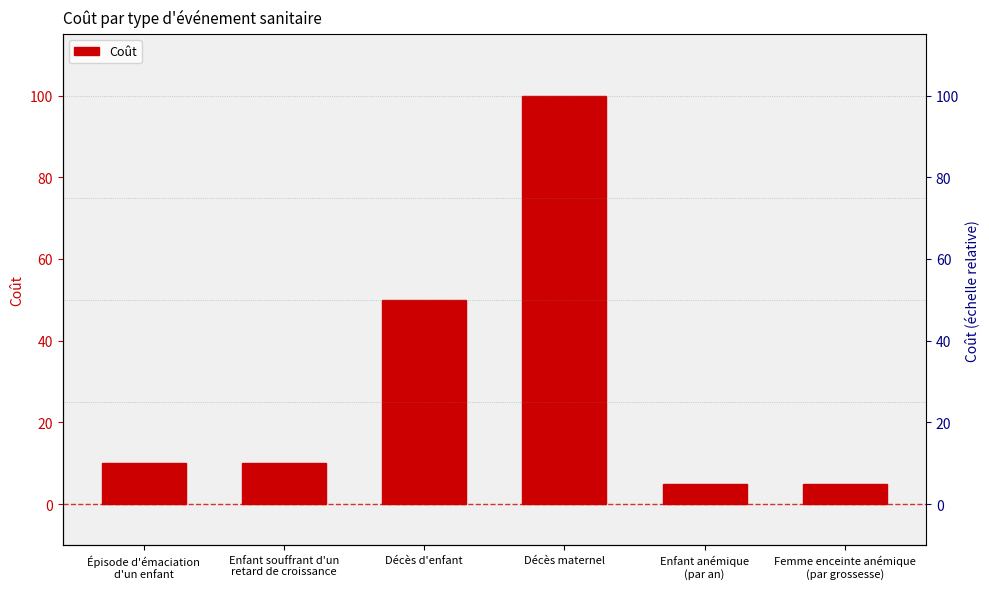

The value at Enfant souffrant d'un
retard de croissance is 10. True or false?

True